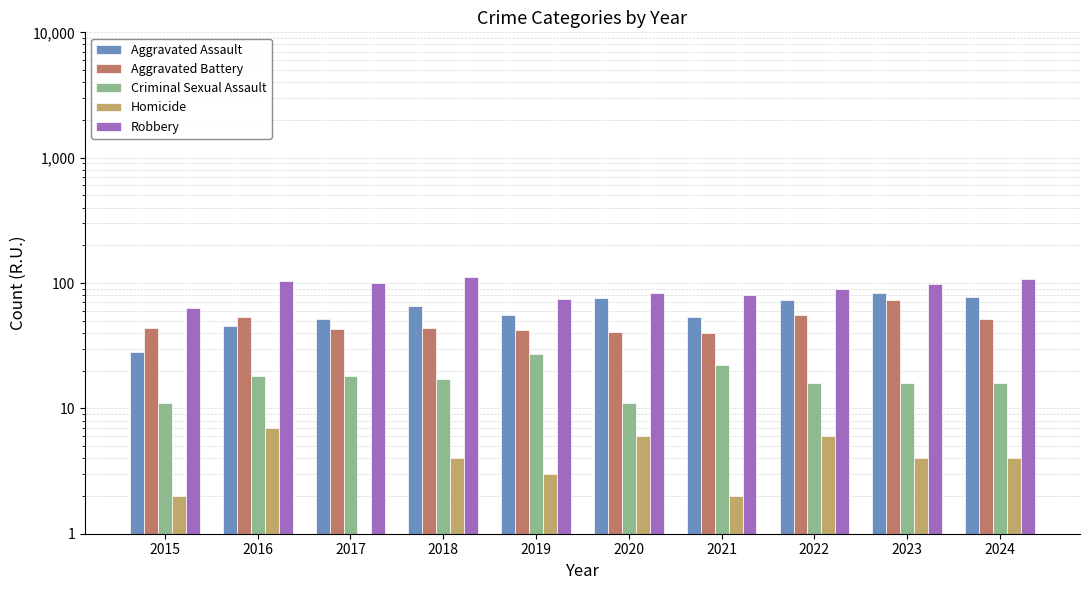

What value does the Aggravated Assault series have at 2021?

54